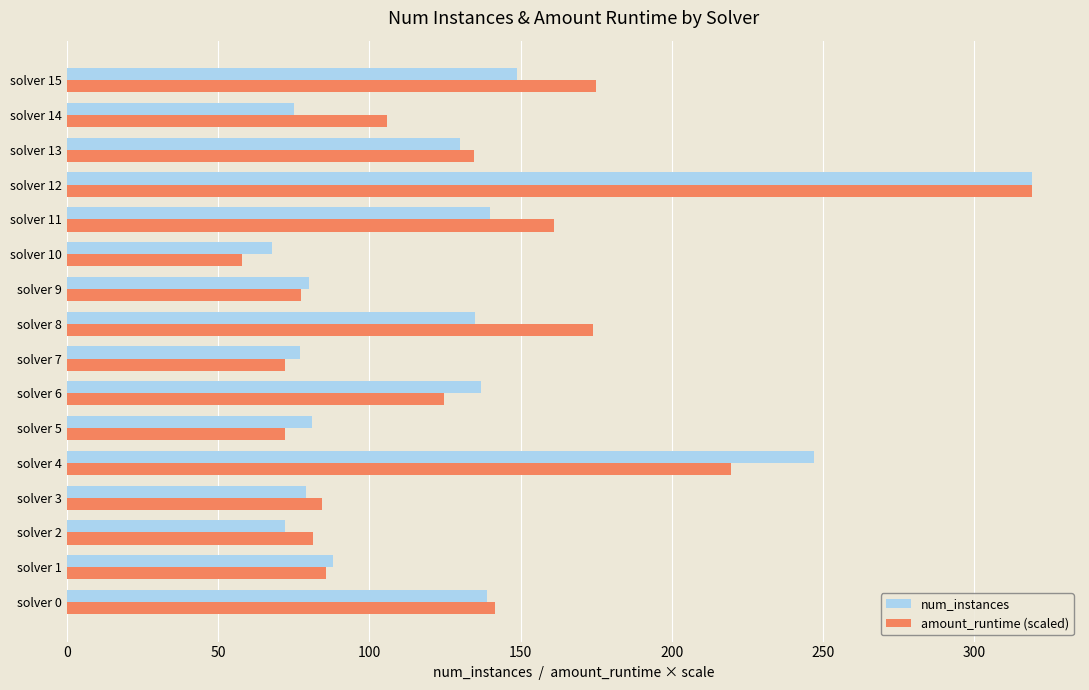

The num_instances series shows 319.0 at solver 12. True or false?

True